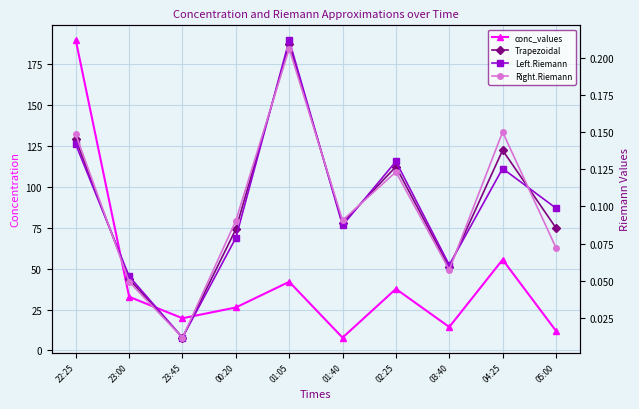

True or false: conc_values and Left.Riemann cross at least once.

False